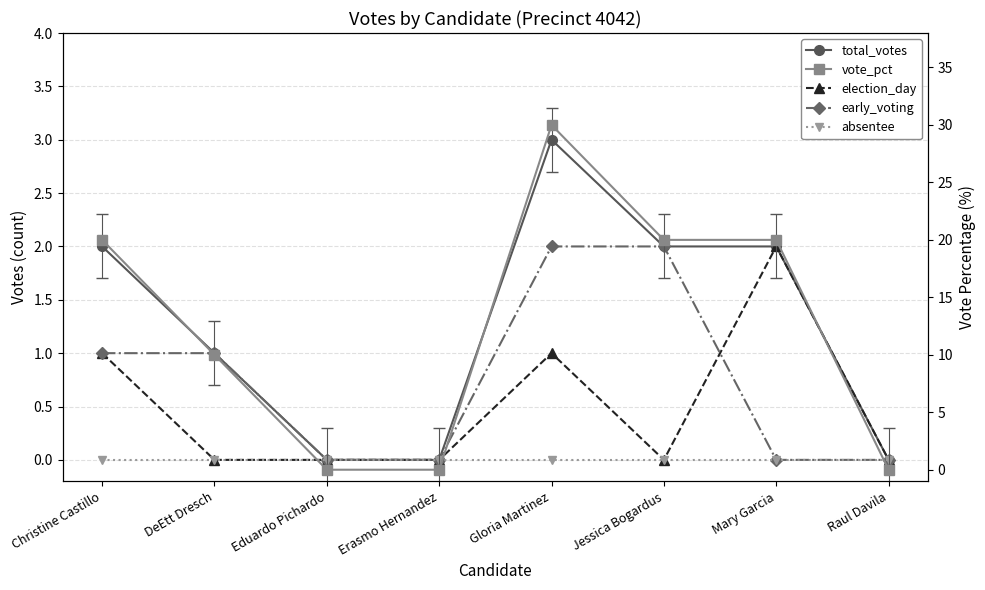

Reading left to right, what are all the values shown in this chart?

total_votes: Christine Castillo=2	DeEtt Dresch=1	Eduardo Pichardo=0	Erasmo Hernandez=0	Gloria Martinez=3	Jessica Bogardus=2	Mary Garcia=2	Raul Davila=0
election_day: Christine Castillo=1	DeEtt Dresch=0	Eduardo Pichardo=0	Erasmo Hernandez=0	Gloria Martinez=1	Jessica Bogardus=0	Mary Garcia=2	Raul Davila=0
early_voting: Christine Castillo=1	DeEtt Dresch=1	Eduardo Pichardo=0	Erasmo Hernandez=0	Gloria Martinez=2	Jessica Bogardus=2	Mary Garcia=0	Raul Davila=0
absentee: Christine Castillo=0	DeEtt Dresch=0	Eduardo Pichardo=0	Erasmo Hernandez=0	Gloria Martinez=0	Jessica Bogardus=0	Mary Garcia=0	Raul Davila=0
vote_pct: Christine Castillo=20	DeEtt Dresch=10	Eduardo Pichardo=0	Erasmo Hernandez=0	Gloria Martinez=30	Jessica Bogardus=20	Mary Garcia=20	Raul Davila=0